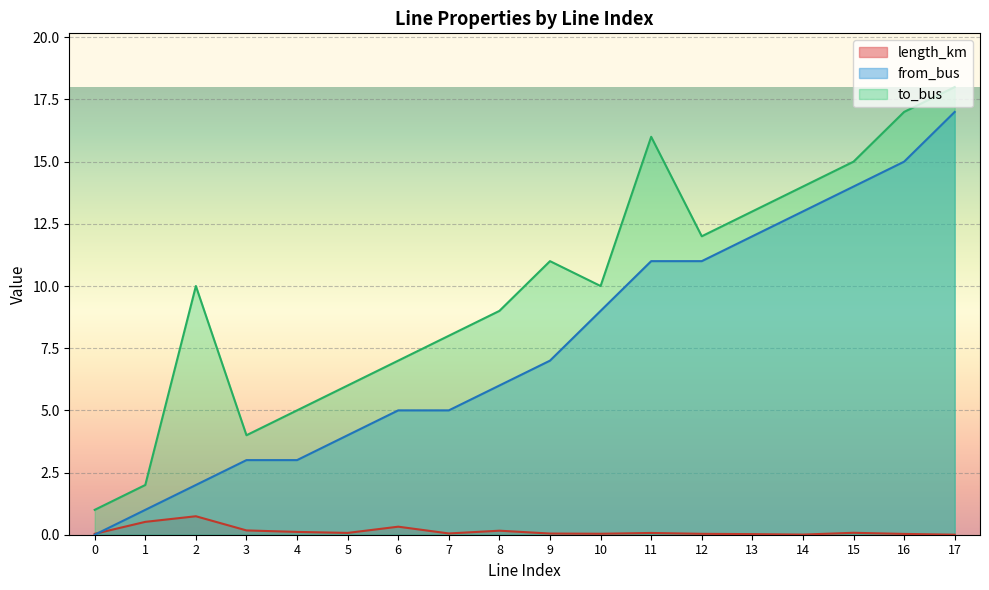

What is the sum of all to_bus values?

178.0